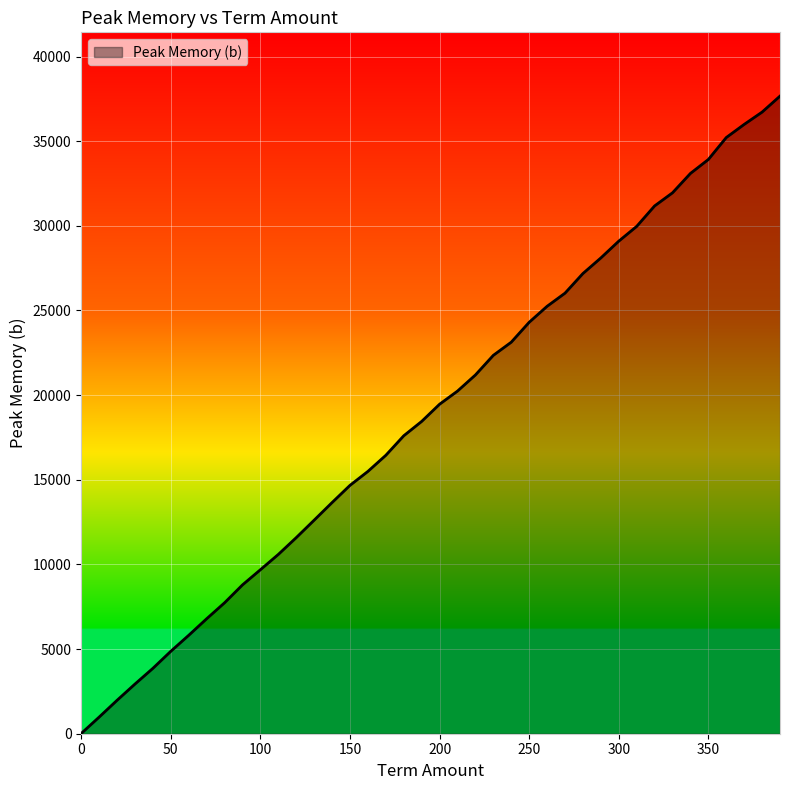

What is the maximum value shown in the chart?

37664